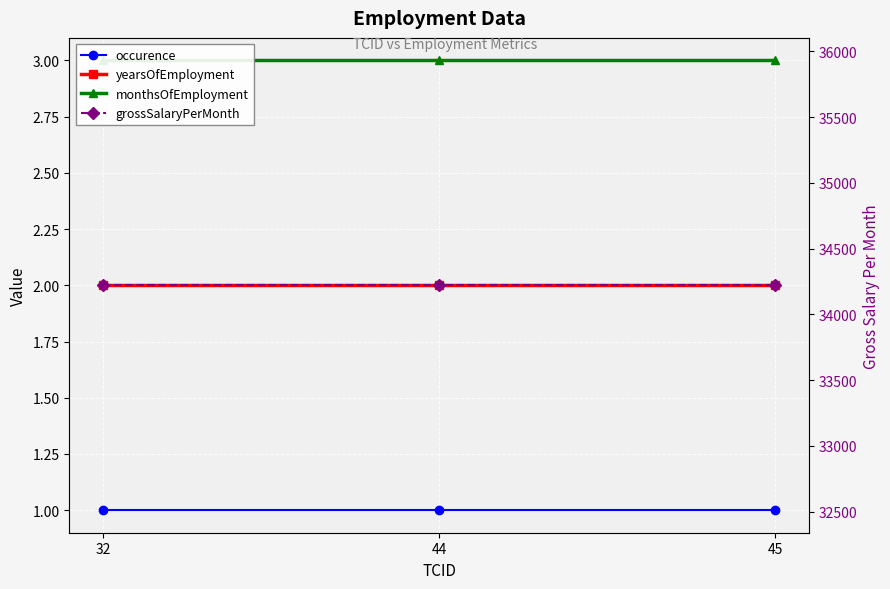

Does the chart display data point markers on the line(s)?

Yes